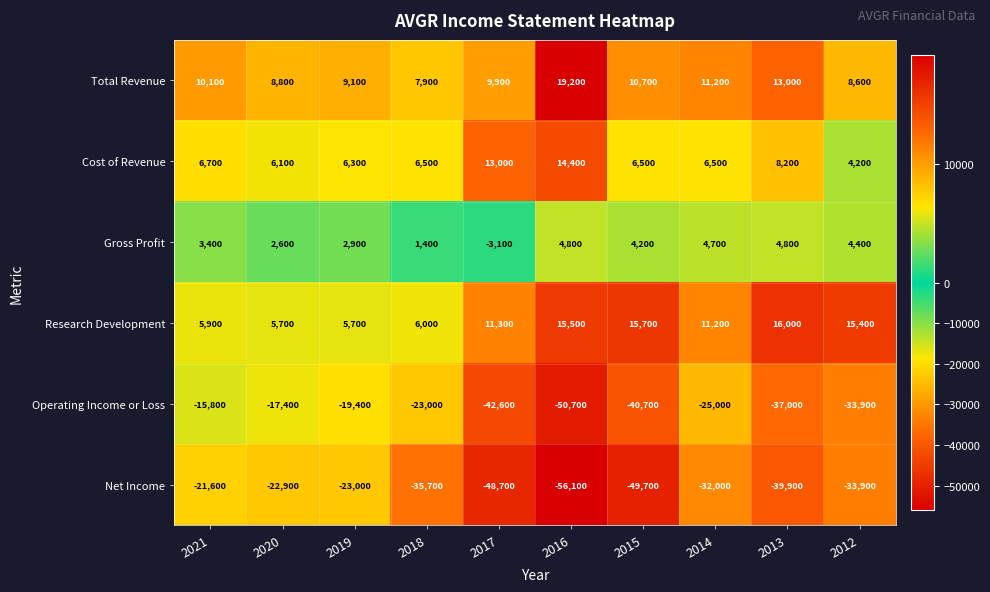

Is it true that Cost of Revenue equals 6500 at 2018?

True